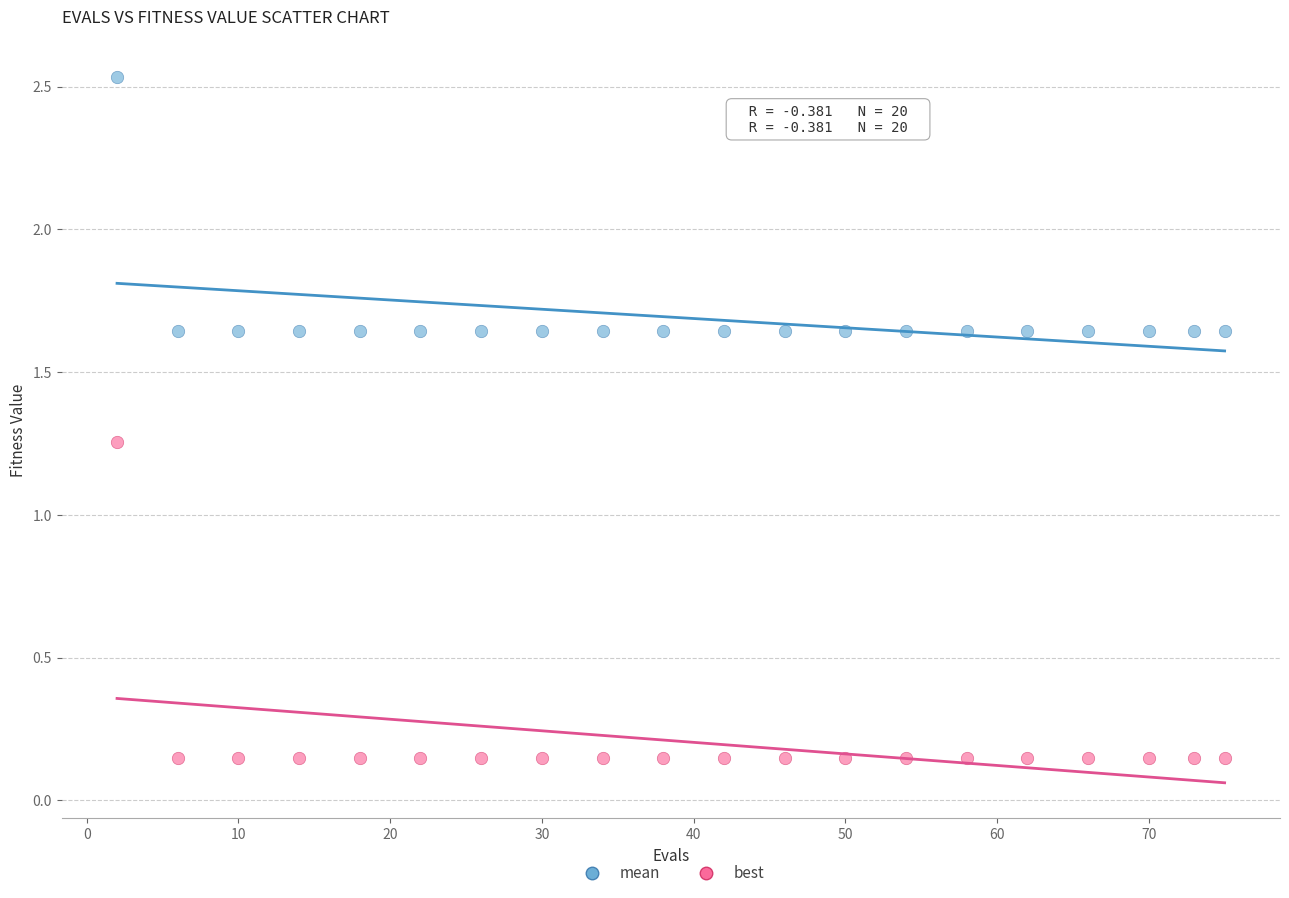

Across all data points, what is the range of X values (max minus min)?

73.0